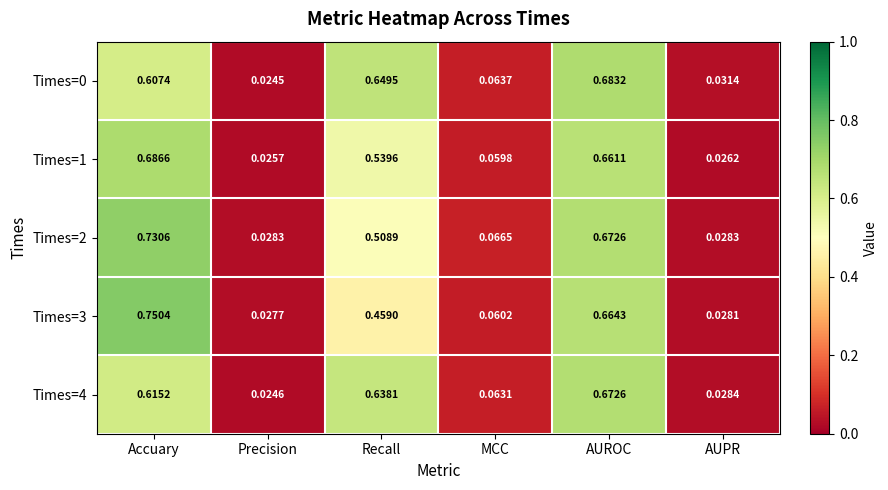

Is the value of Times=3 at Precision greater than the value of Times=2 at Accuary?

No